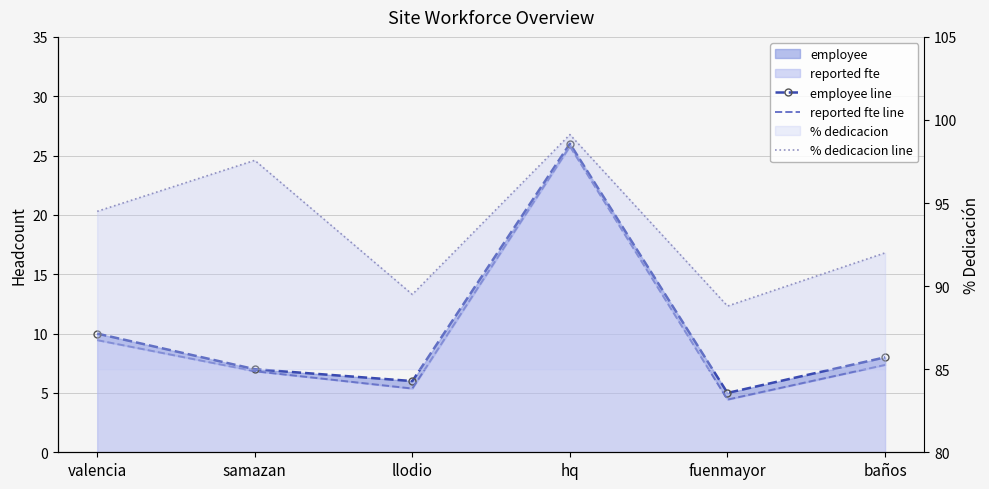

True or false: employee line has a value of 6.0 at llodio.

True